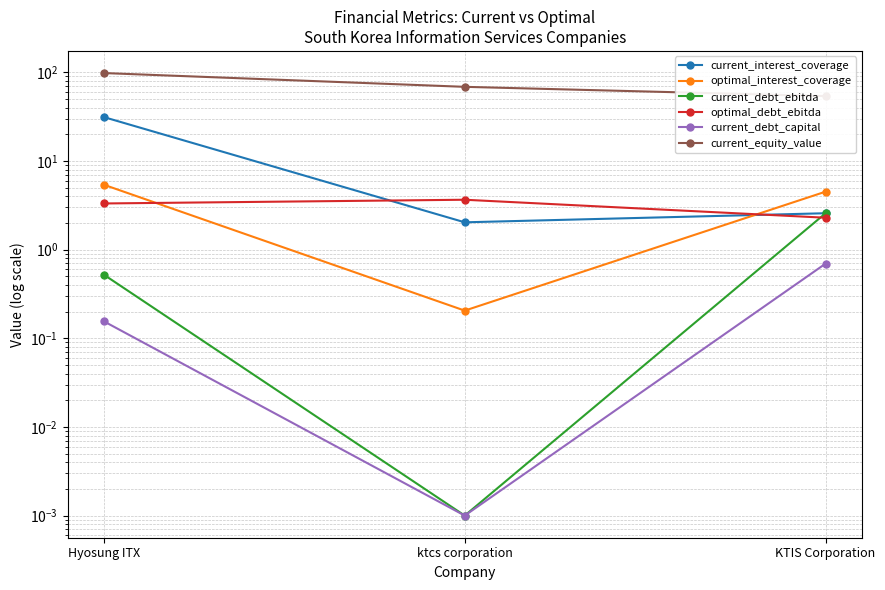

How many categories are shown in the chart?

3